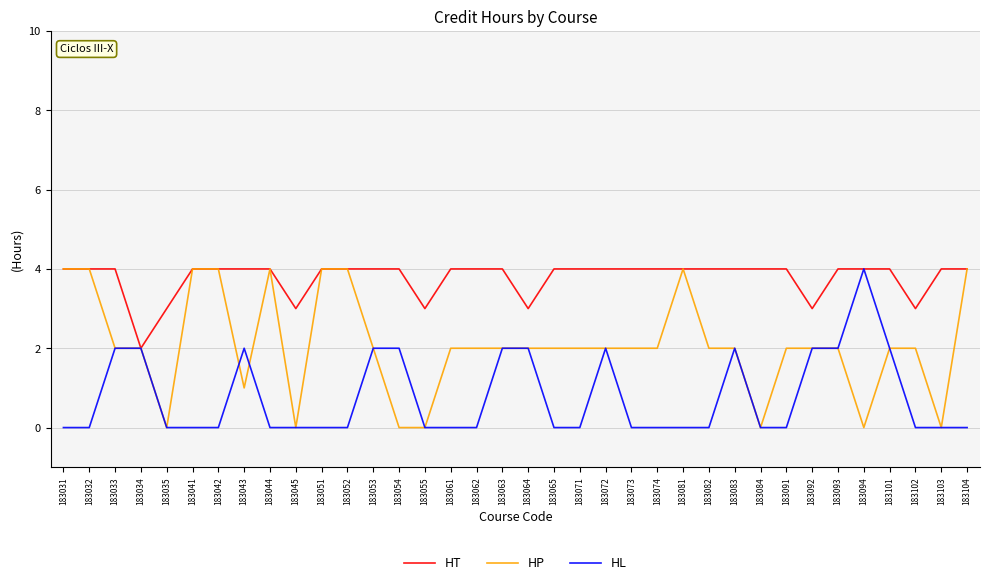

Reading left to right, list all the values displayed in this chart.

HT: 4	4	4	2	3	4	4	4	4	3	4	4	4	4	3	4	4	4	3	4	4	4	4	4	4	4	4	4	4	3	4	4	4	3	4	4
HP: 4	4	2	2	0	4	4	1	4	0	4	4	2	0	0	2	2	2	2	2	2	2	2	2	4	2	2	0	2	2	2	0	2	2	0	4
HL: 0	0	2	2	0	0	0	2	0	0	0	0	2	2	0	0	0	2	2	0	0	2	0	0	0	0	2	0	0	2	2	4	2	0	0	0